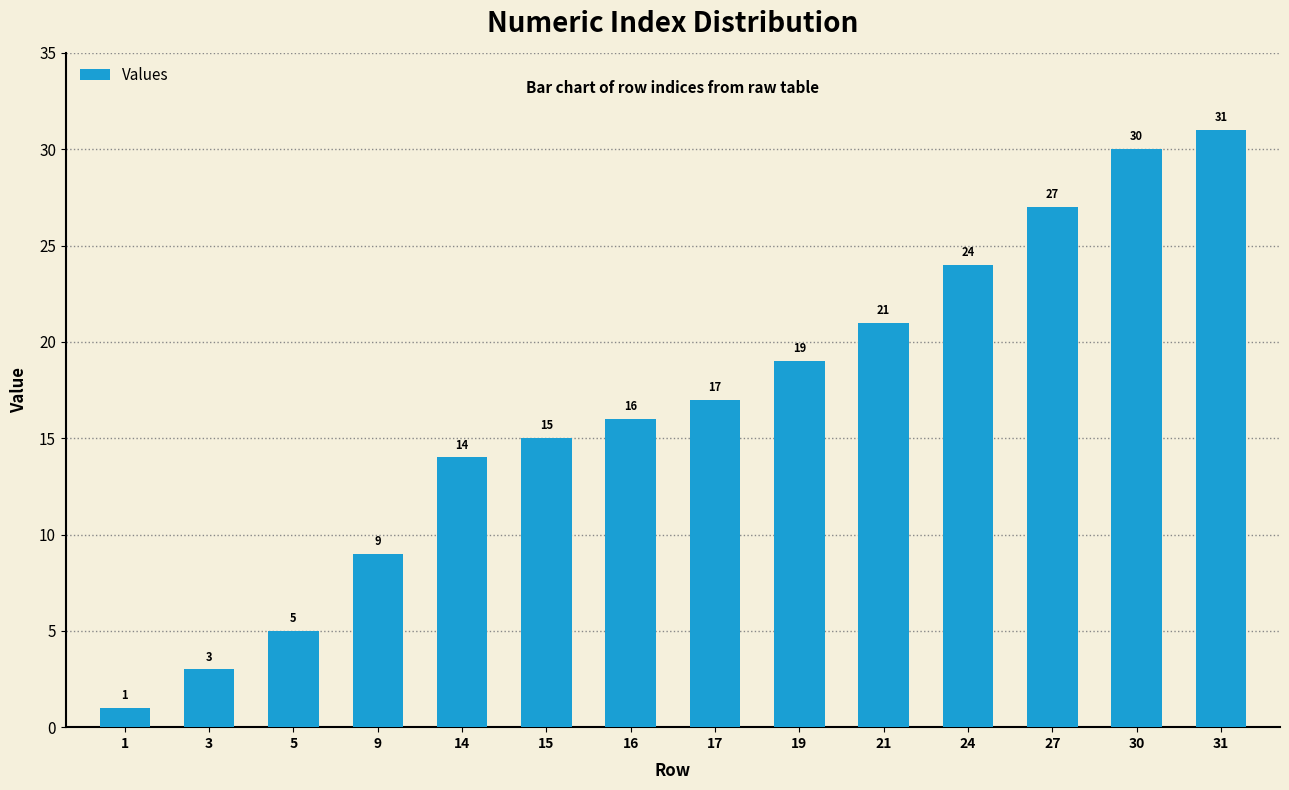

What is the value of the 6th bar from the left?

15